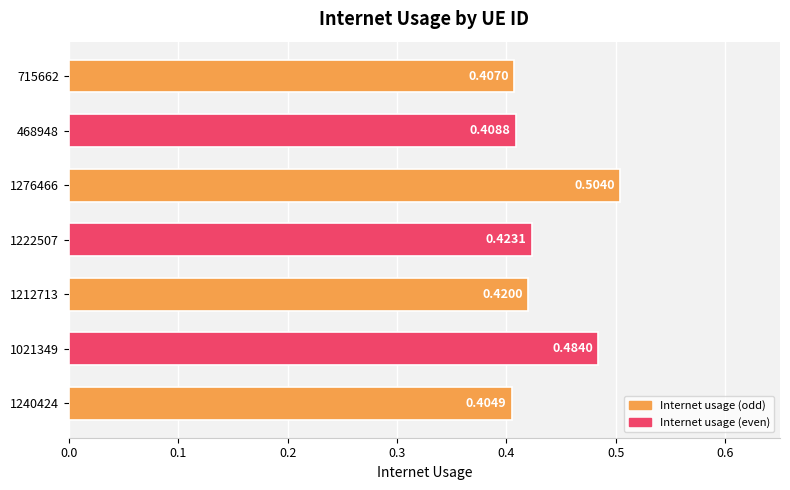

How many bars are there in total?

7